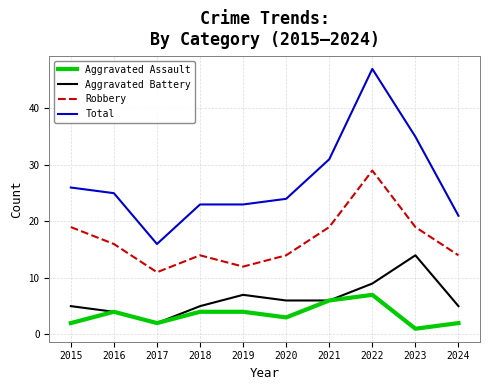

At which category does the chart reach its peak across all series?

2022